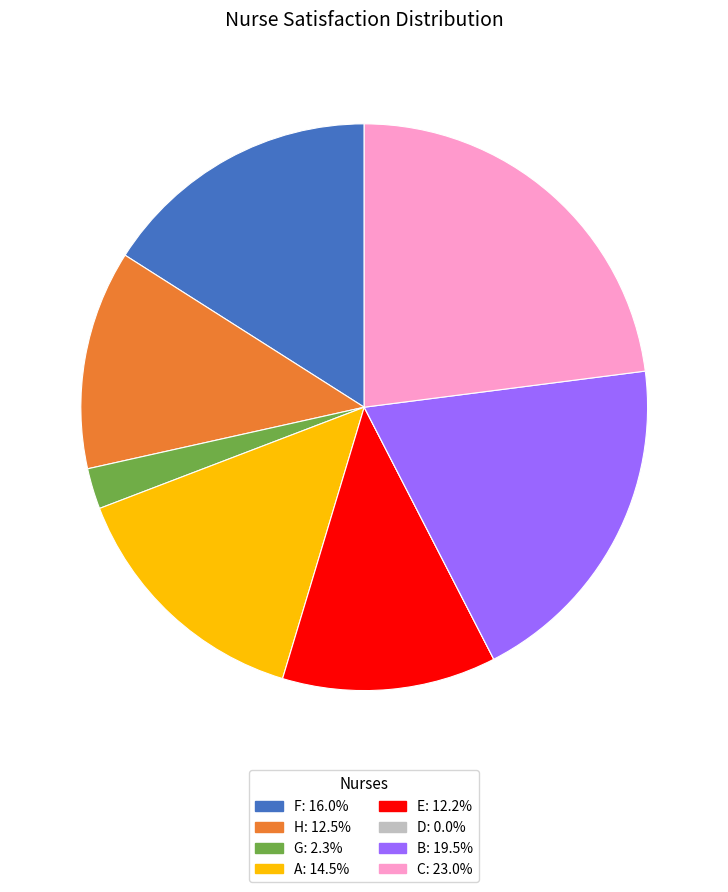

Combined, do C and G account for over 50%?

No